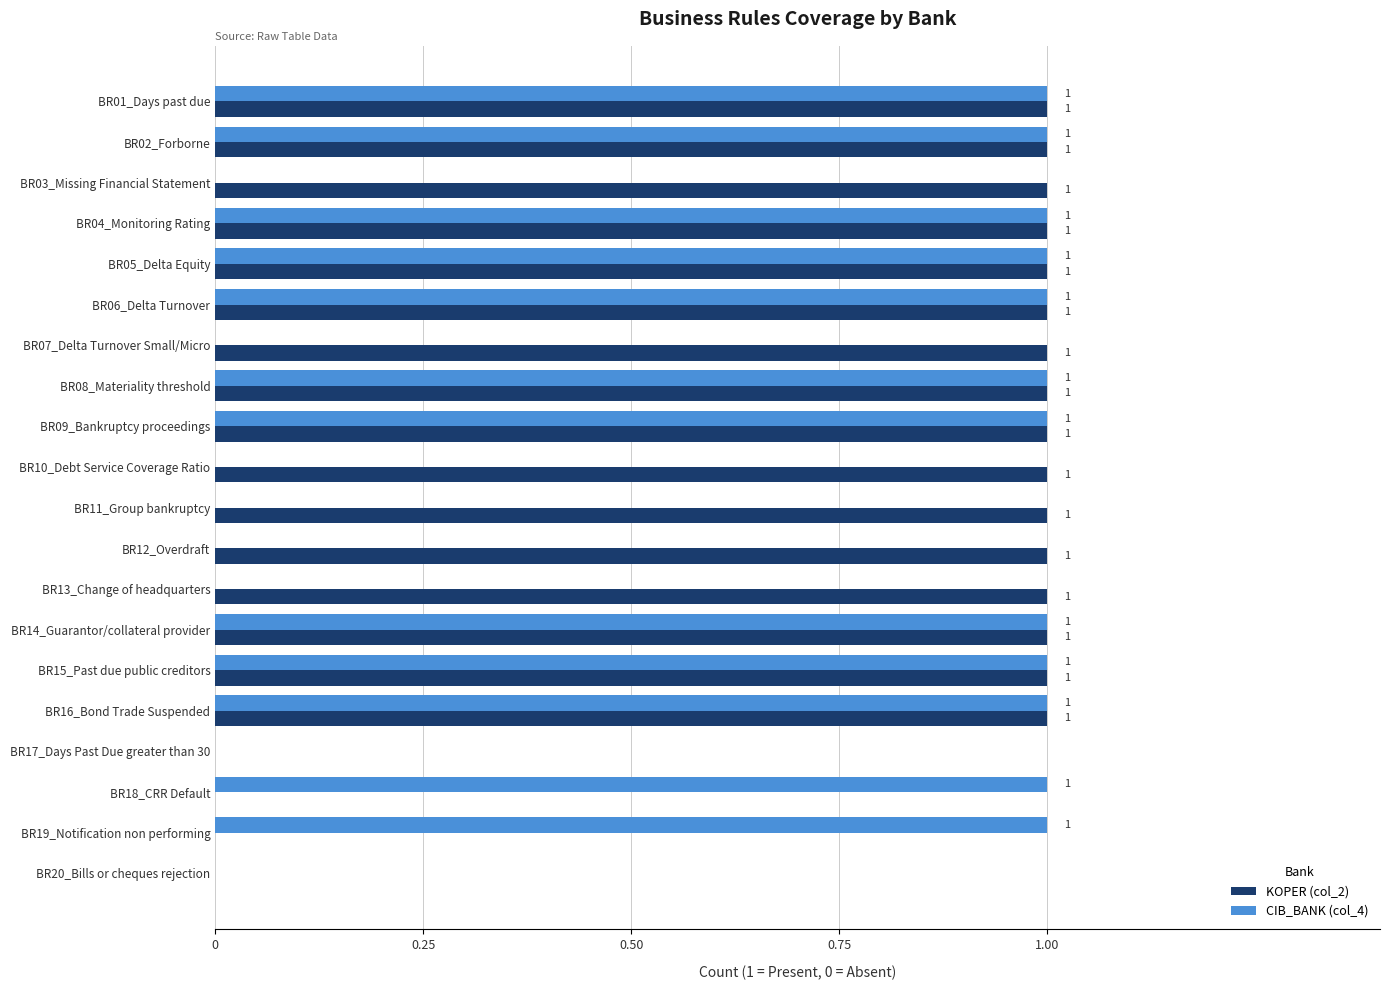

Is it true that KOPER (col_2) equals 1 at BR02_Forborne?

True